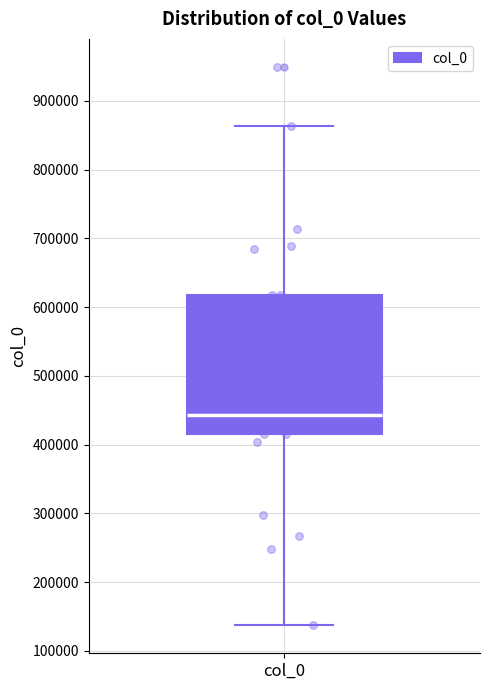

Transcribe this box plot: give where the median line is, the range the box spans, and where the two whiskers end, as read against the y-axis. The values are not printed on the chart, so give them approximately, as read against the axis.

median 440000, box 420000 to 620000, whiskers 140000 to 860000